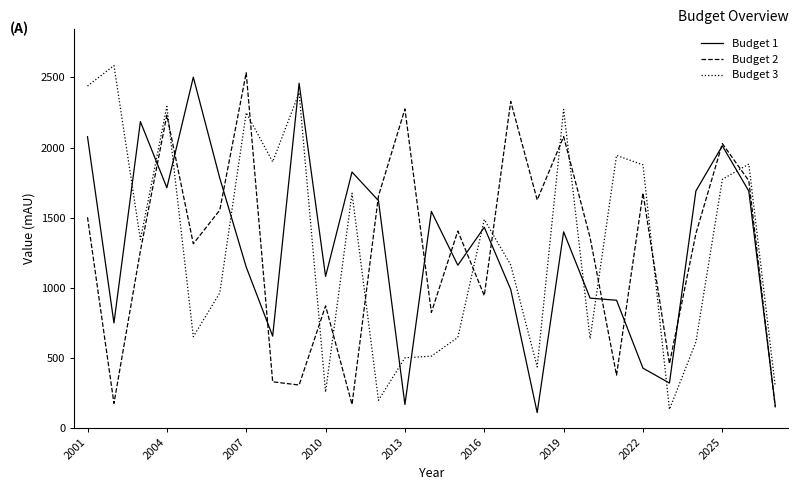

Which series has the widest spread of values?

Budget 3